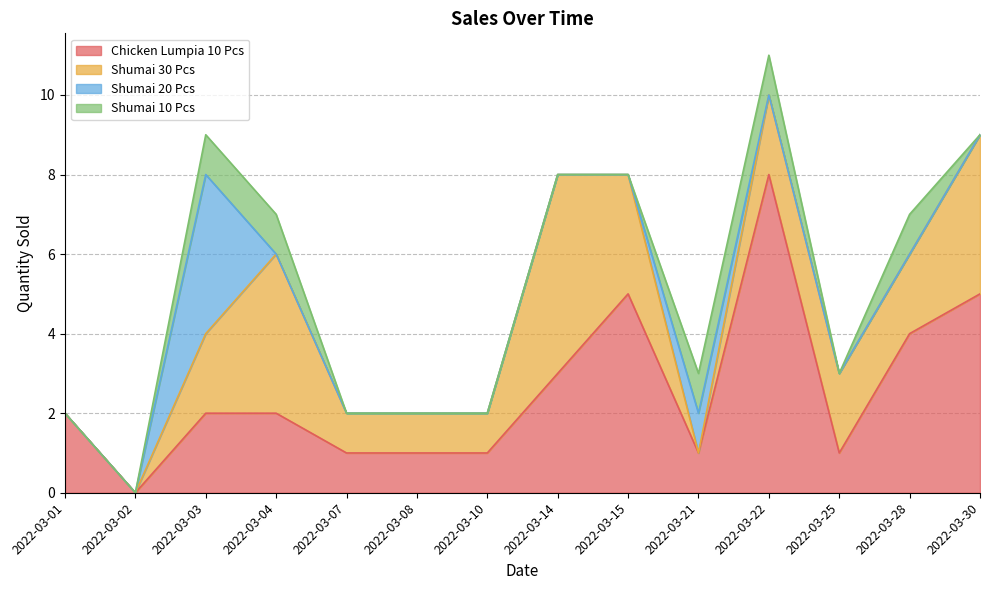

At how many categories does at least one series exceed 2?

7